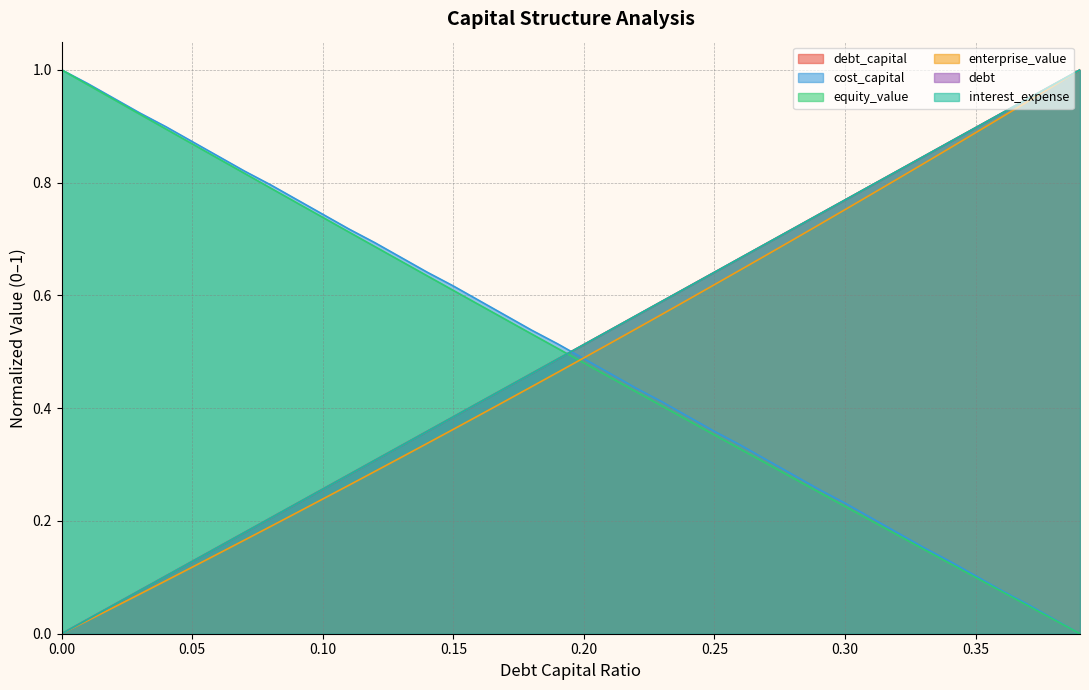

How many values in the debt_capital series exceed 0?

39